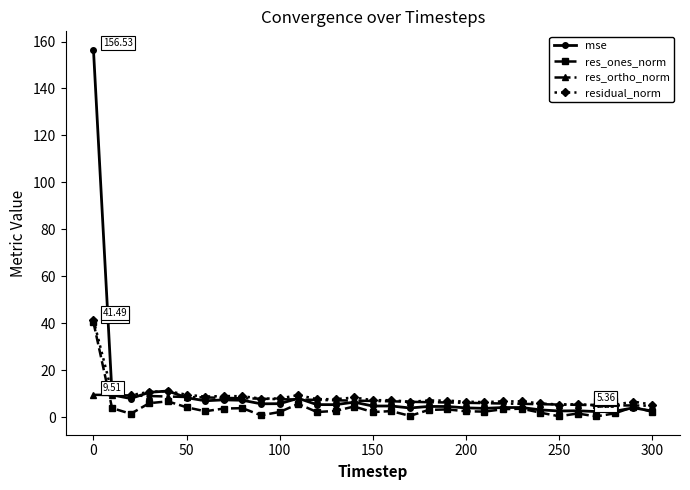

Which series has the widest spread of values?

mse